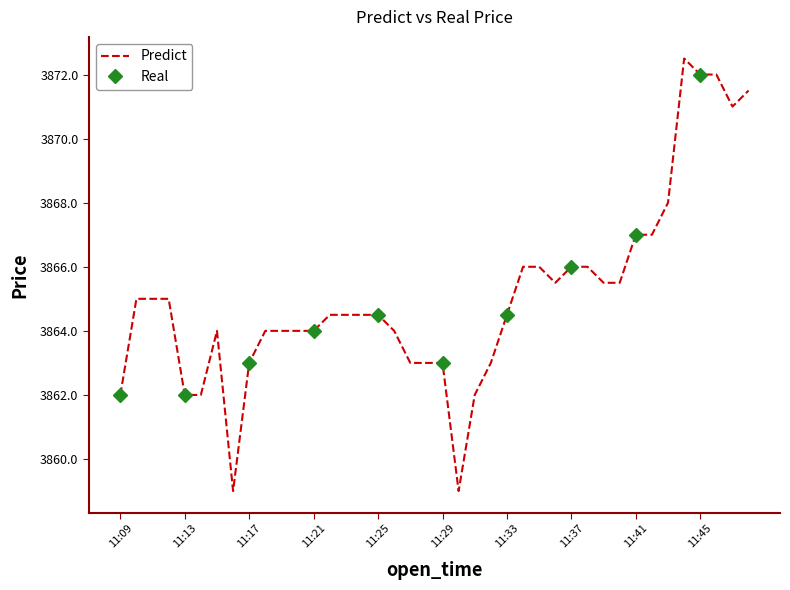

The value at 11:30 is 3859.0. True or false?

True